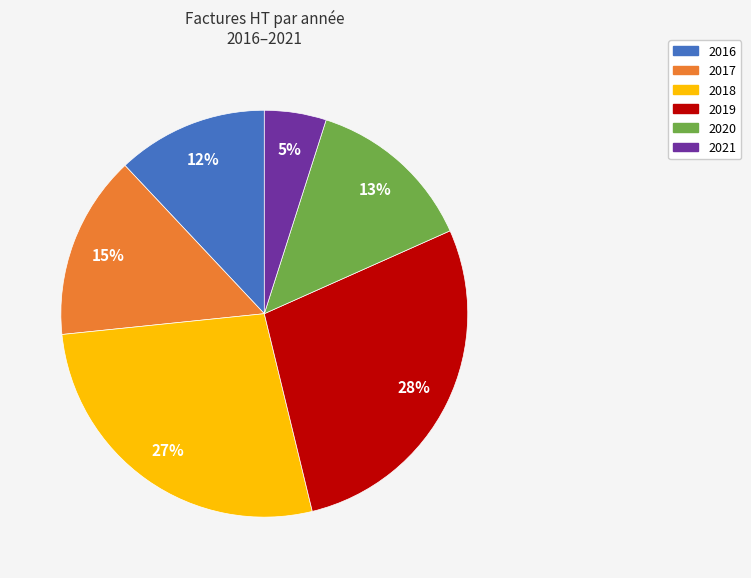

Between 2016 and 2017, which is larger?

2017